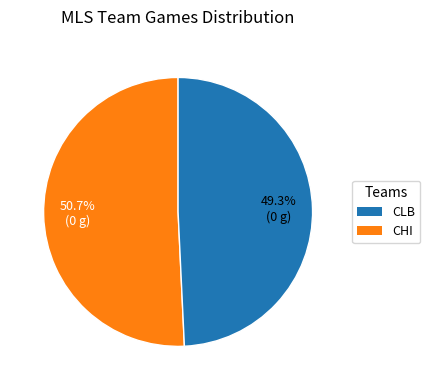

Rank the categories by value from highest to lowest.

CLB, CHI